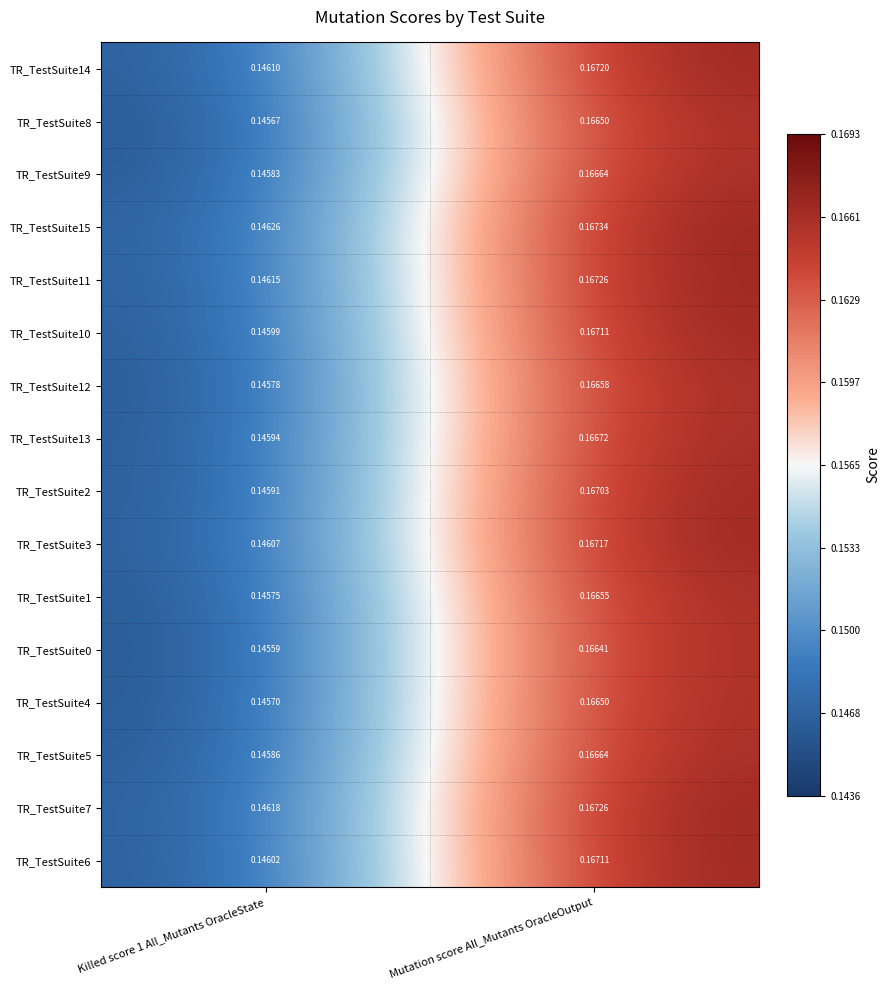

Is the value of TR_TestSuite9 at Killed score 1 All_Mutants OracleState greater than the value of TR_TestSuite4 at Mutation score All_Mutants OracleOutput?

No